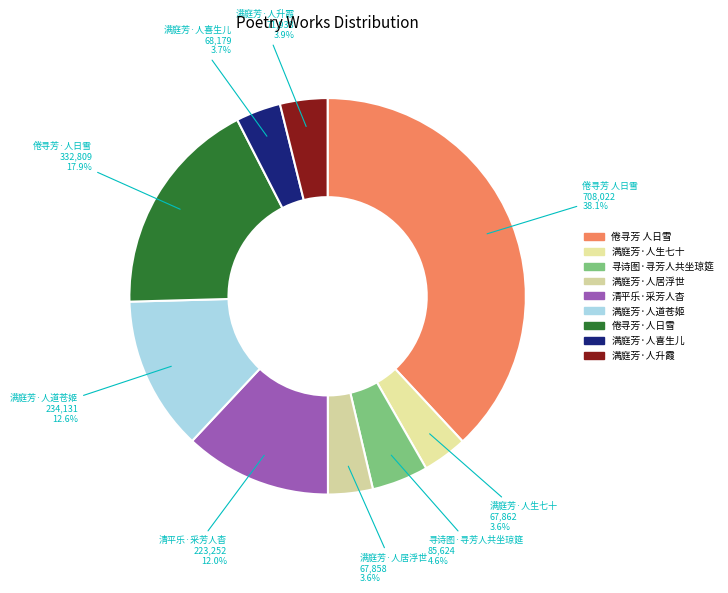

How much of the chart is everything except 寻诗图·寻芳人共坐琼筵?

95.4%